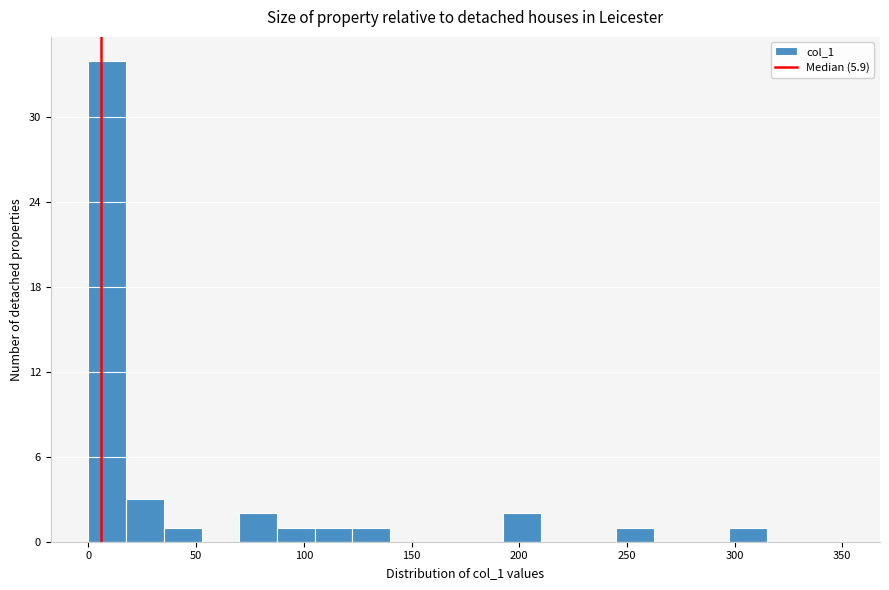

Around what value on the x-axis is the tallest bar? Give the approximate position of its centre, as read against the axis.

10